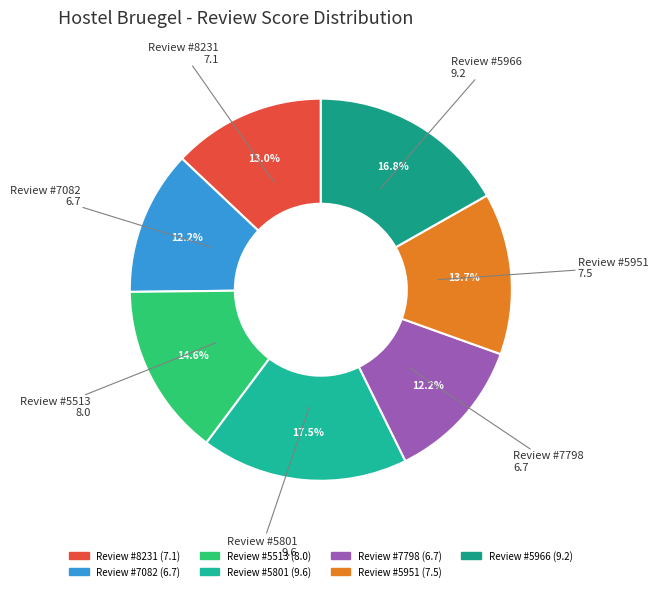

Which category has the biggest portion of the pie?

5801